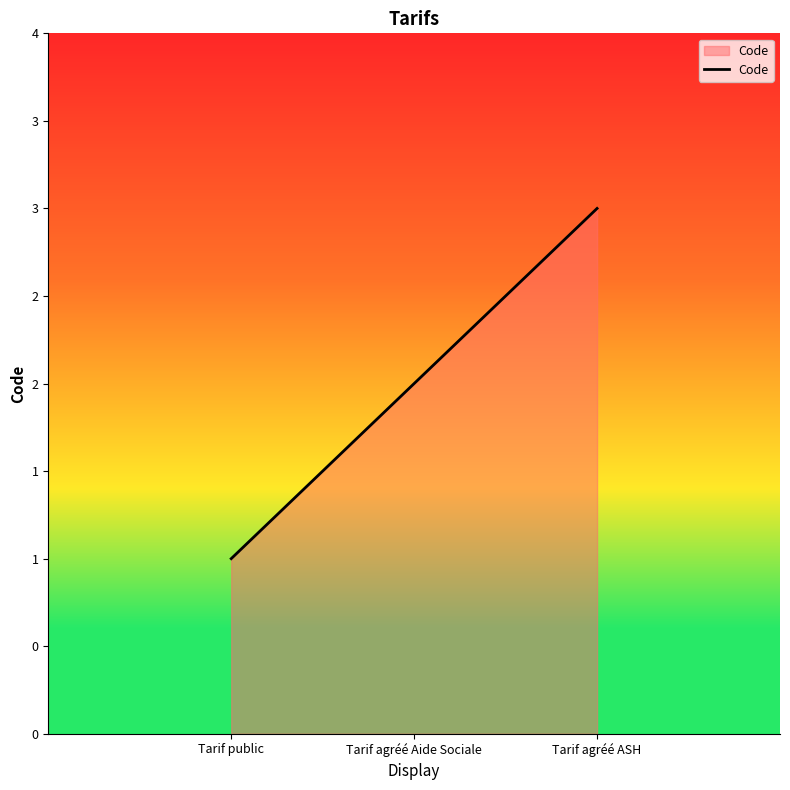

Rank the categories by value from lowest to highest.

Tarif public, Tarif agréé Aide Sociale, Tarif agréé ASH